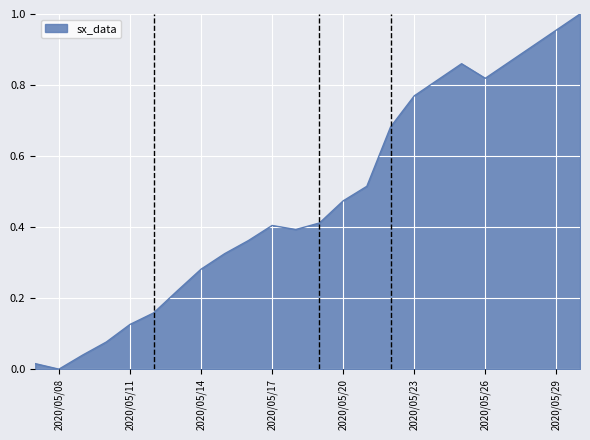

Is it true that the value at 2020/05/08 is -0.6?

False